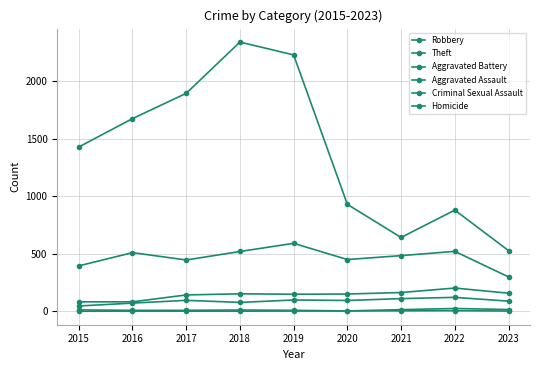

What is the difference between the Aggravated Assault values at 2020 and 2019?

4